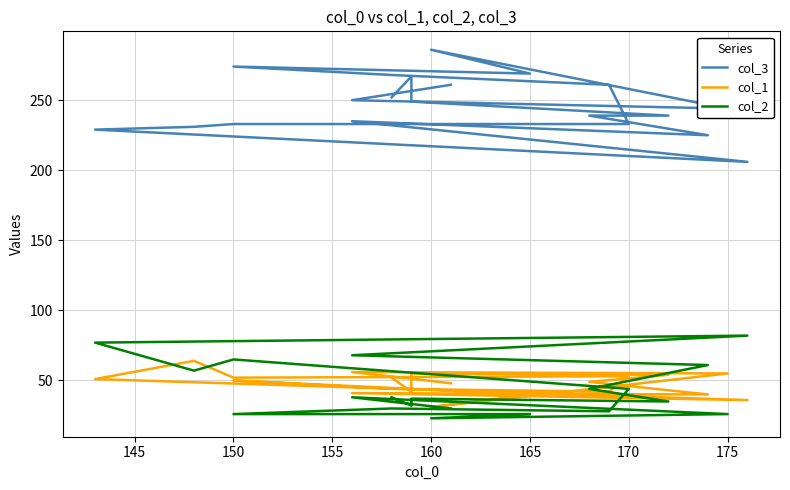

How many values in the col_3 series are below 249?

10